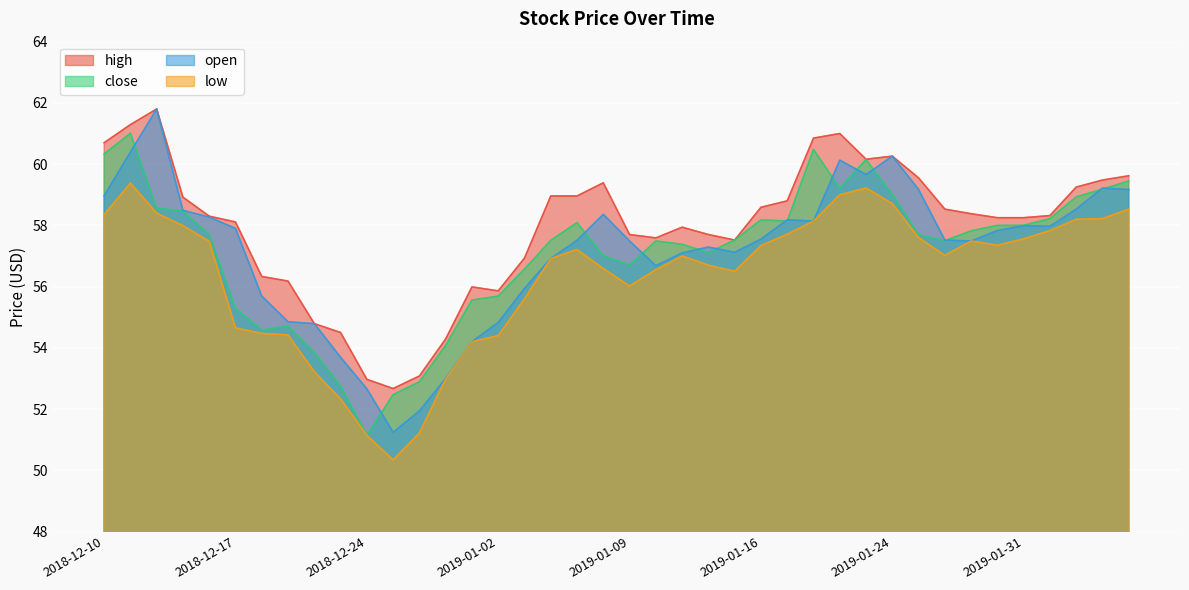

What is the average value of the close series?

57.1